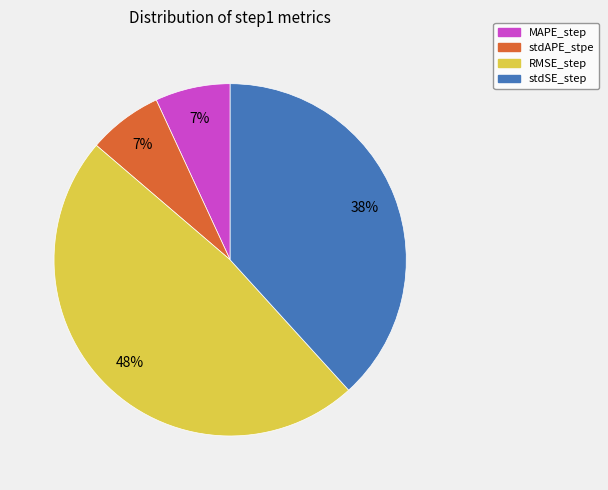

Which category has the biggest portion of the pie?

RMSE_step